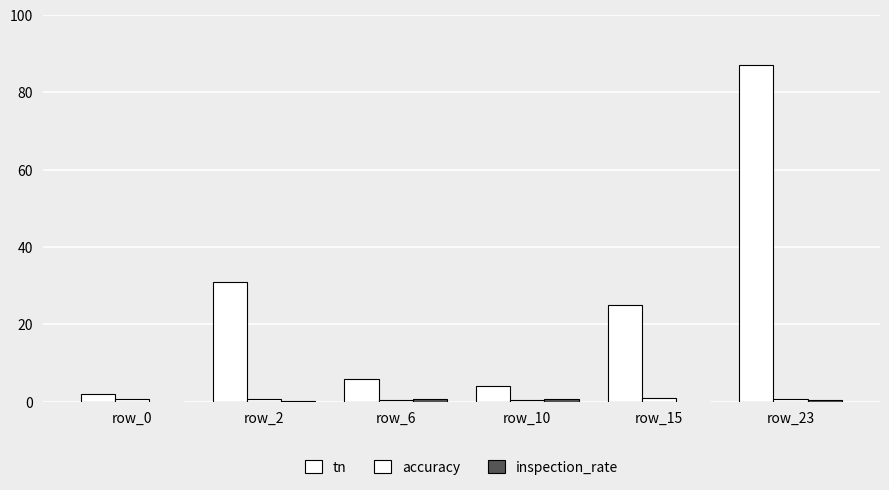

What is the sum of all accuracy values?

4.0